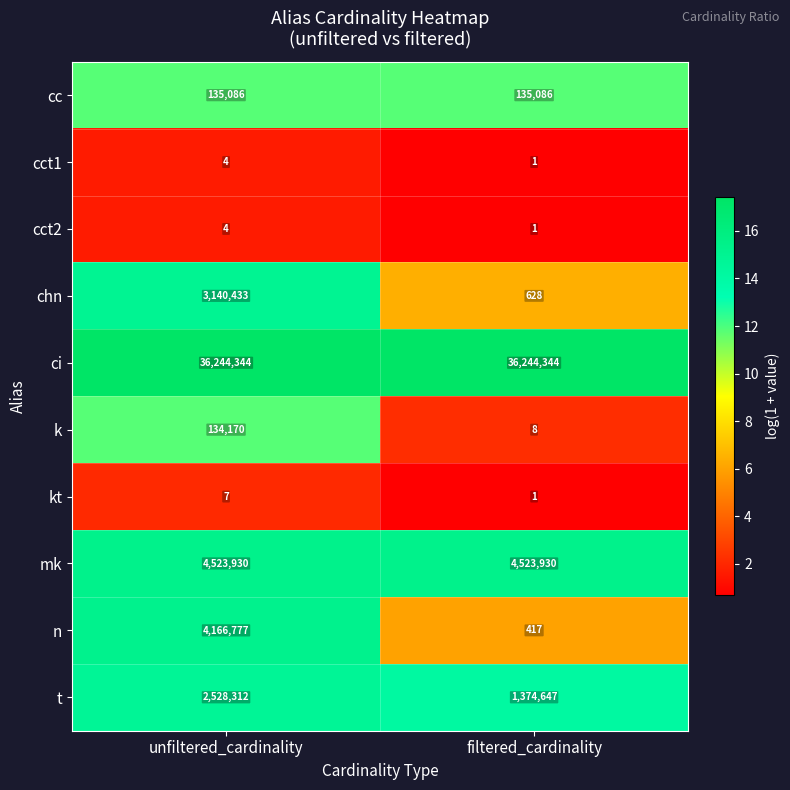

Which series has the widest spread of values?

n